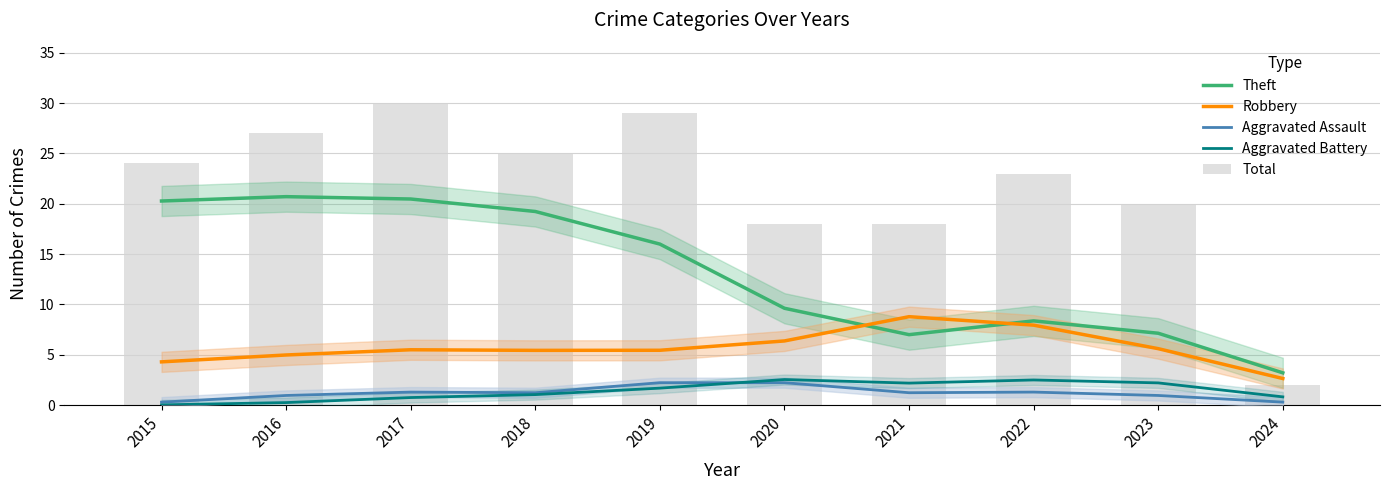

How many data points in Aggravated Assault are less than 1?

4